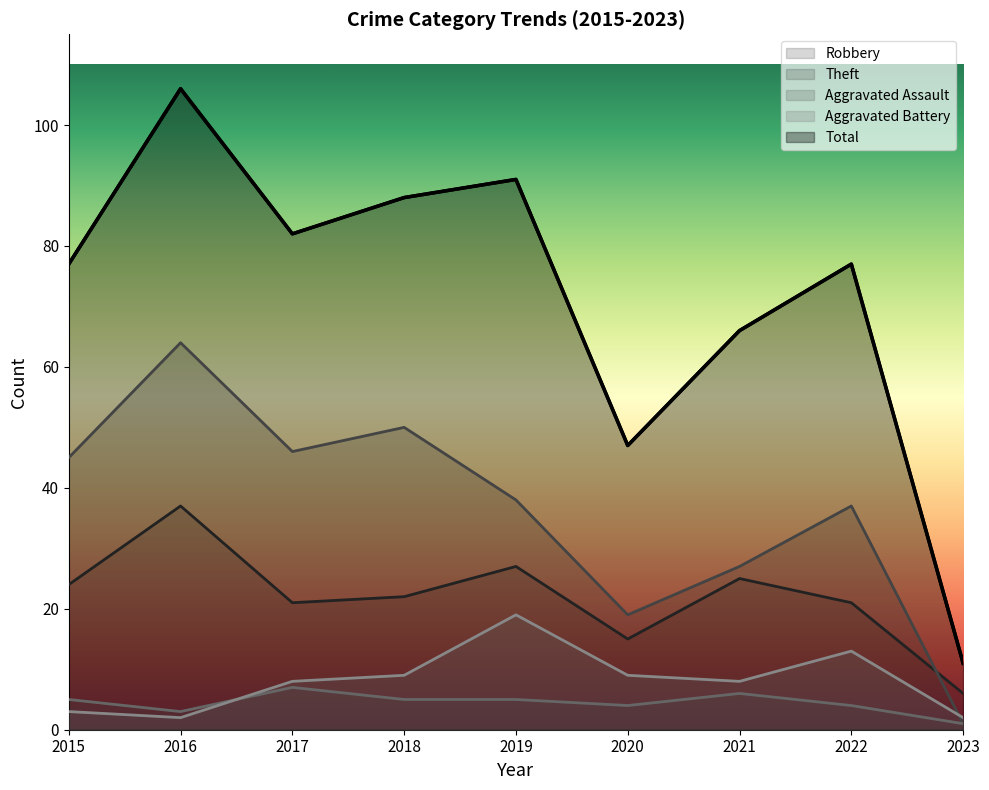

In Aggravated Assault, how many points are lower than both neighbors (excluding endpoints)?

2